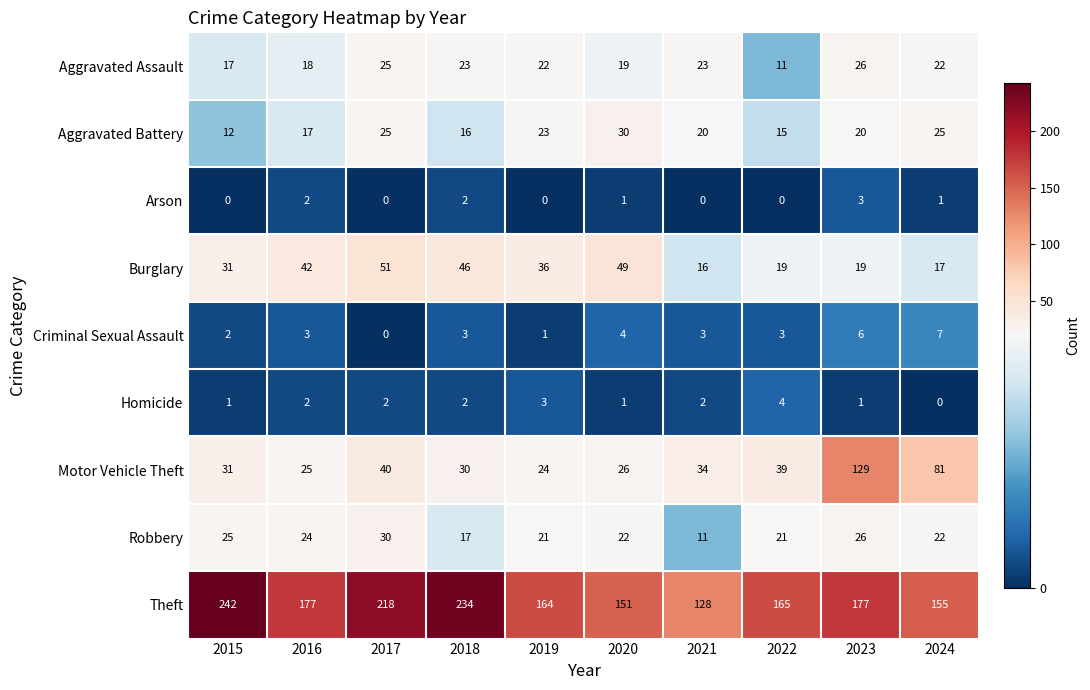

Which series has the largest range (max minus min)?

Theft